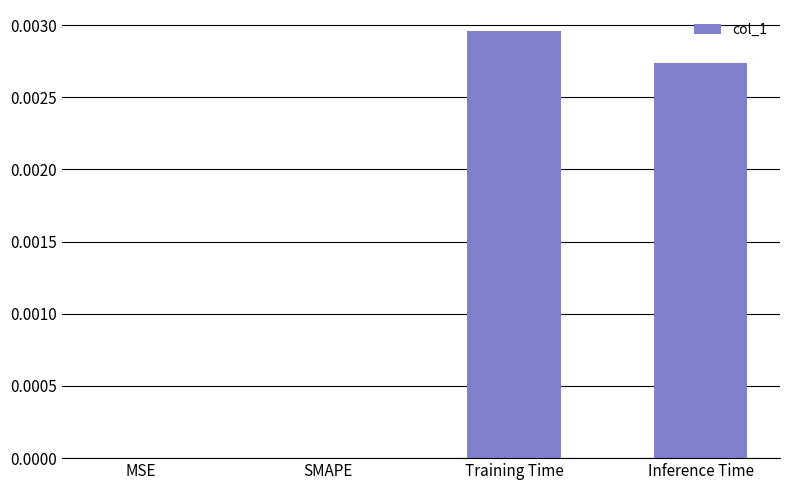

Which category has the highest value across all series?

Training Time